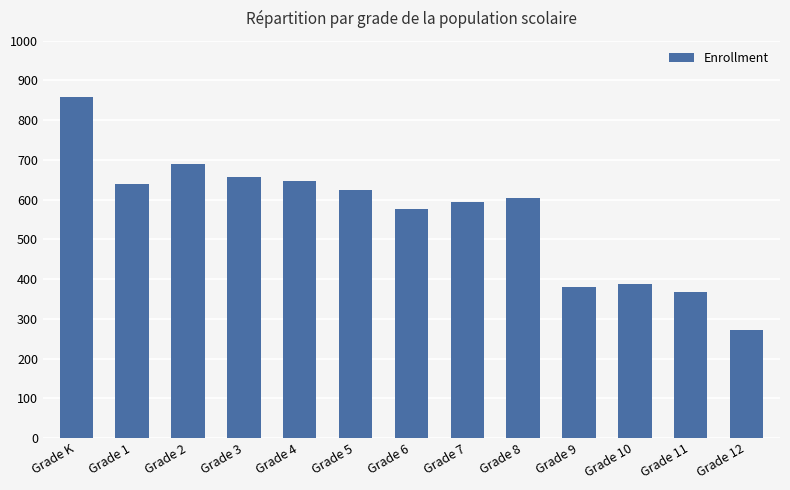

What position from the left is Grade 7?

8